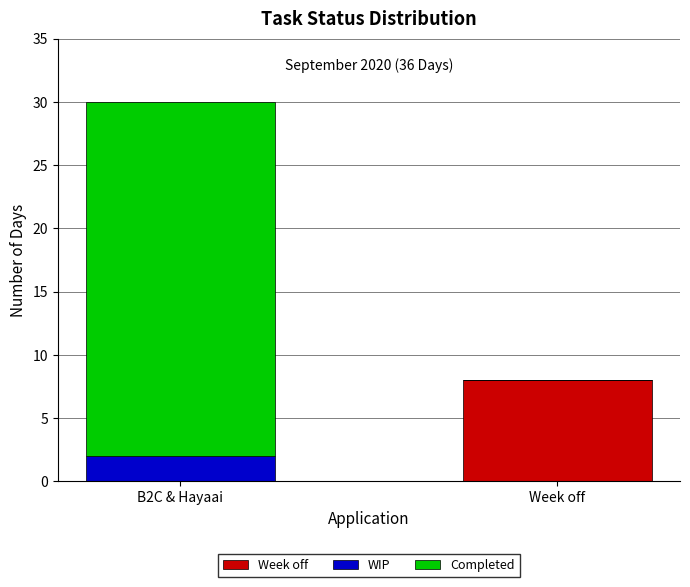

Which category has the highest value in the Week off series?

Week off